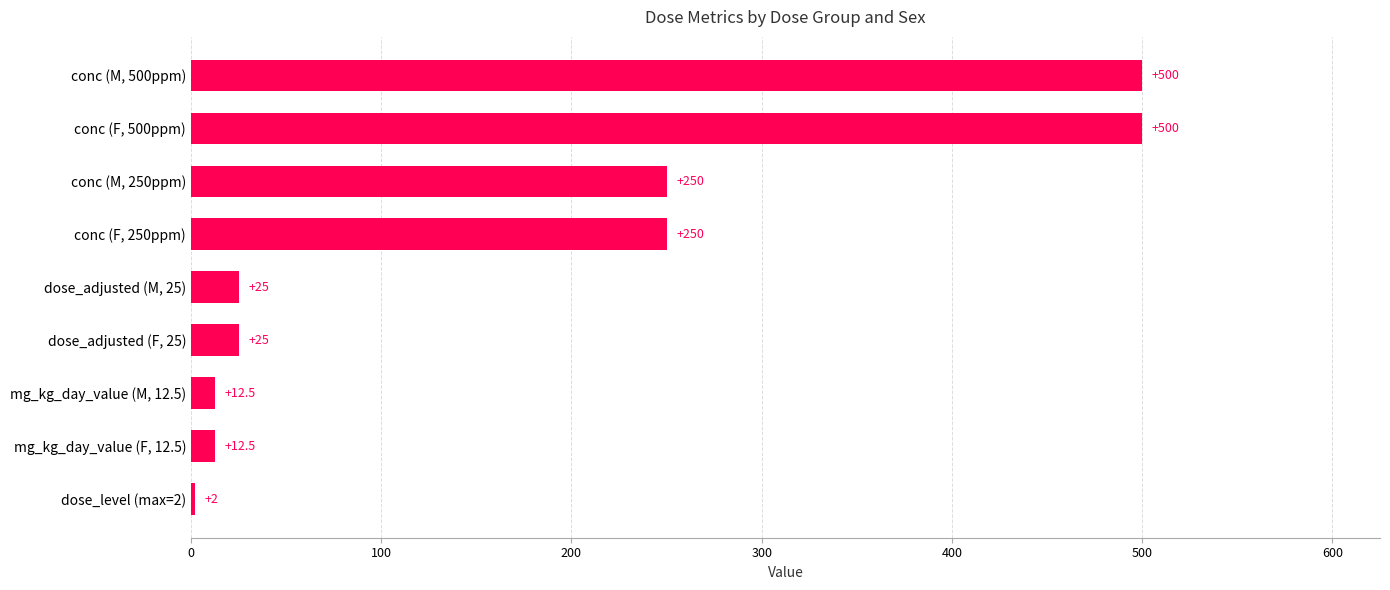

Which label corresponds to the smallest value in the chart?

dose_level (max=2)